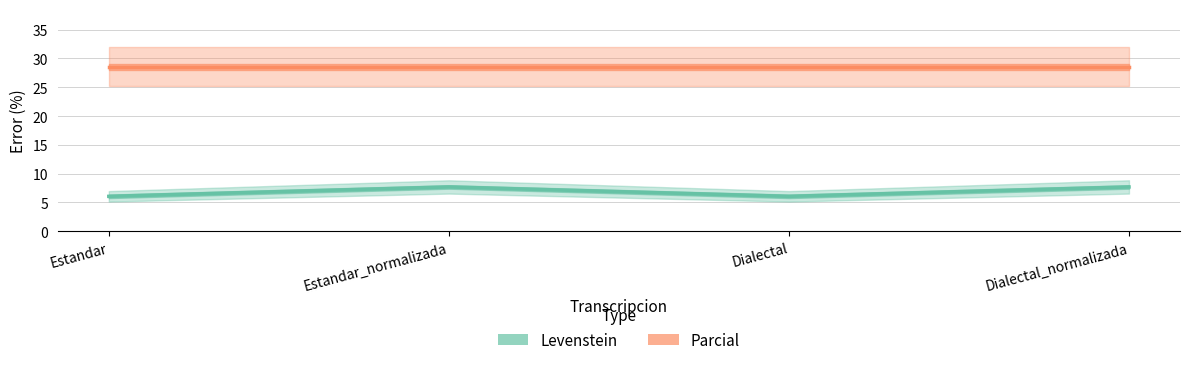

What is the greatest value displayed?

28.6